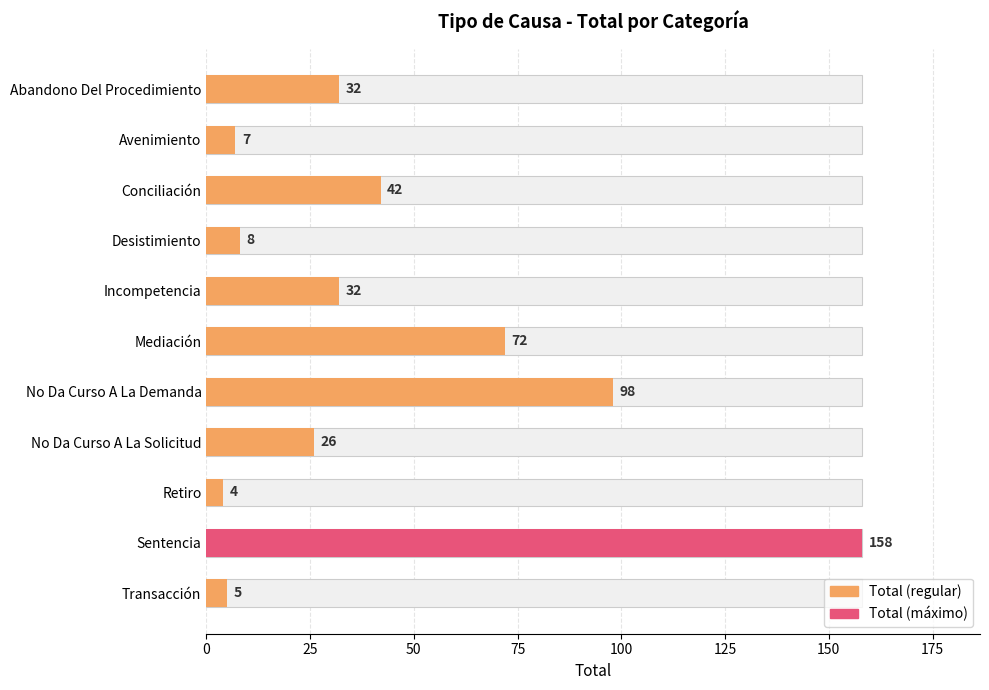

Reading left to right, transcribe all the data shown in this chart.

32	7	42	8	32	72	98	26	4	158	5